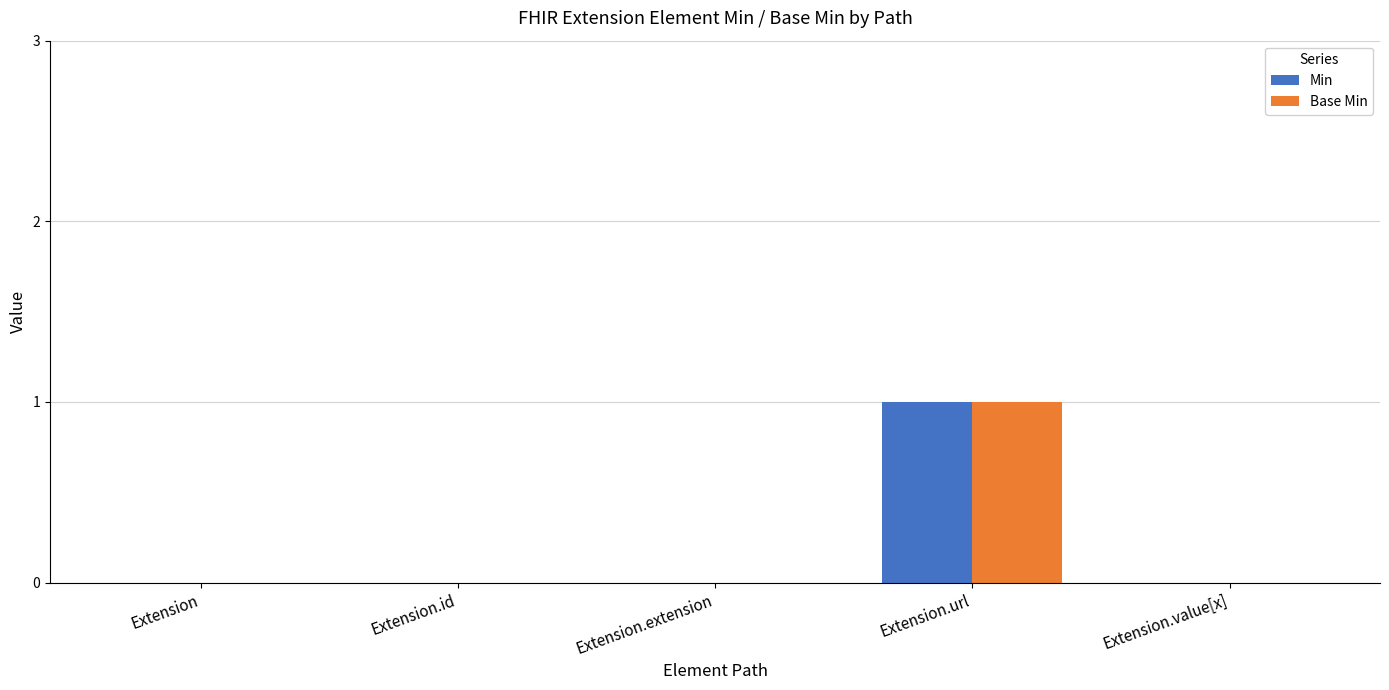

Is it true that Min equals 0 at Extension.url?

False